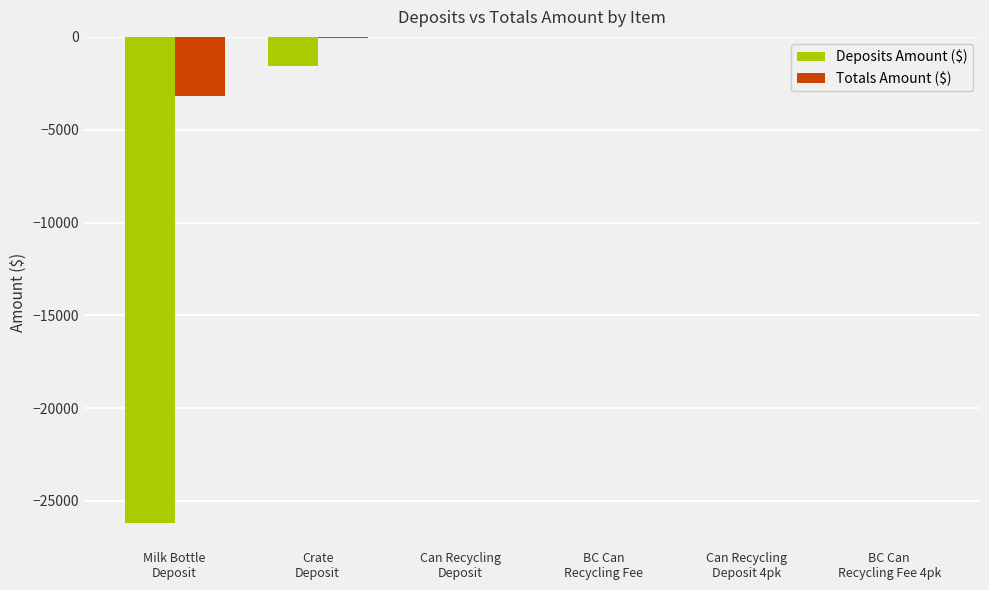

What is the average value of the Deposits Amount ($) series?

-4626.7